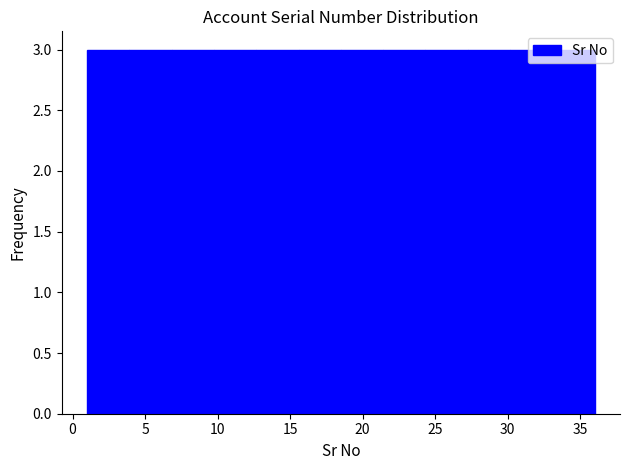

Reading left to right, list every bar in this chart as the range it spans on the x-axis followed by its height. Neither the bar edges nor the heights are printed on the chart, so give them approximately, as read against the axes.

1.0 to 4.0: 3
4.0 to 7.0: 3
7.0 to 10.0: 3
10.0 to 12.5: 3
12.5 to 15.5: 3
15.5 to 18.5: 3
18.5 to 21.5: 3
21.5 to 24.5: 3
24.5 to 27.5: 3
27.5 to 30.0: 3
30.0 to 33.0: 3
33.0 to 36.0: 3